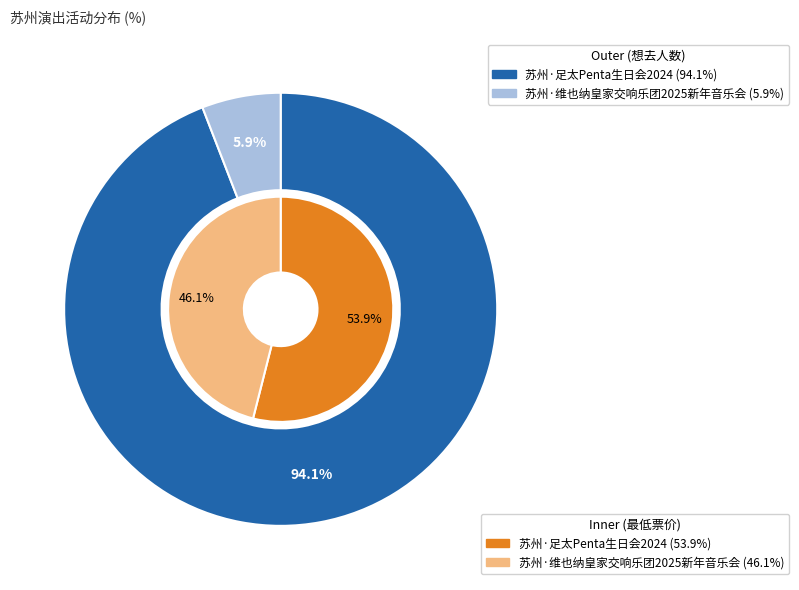

Combined, do 苏州·维也纳皇家交响乐团2025新年音乐会 and 苏州·足太Penta生日会2024 account for over 50%?

Yes